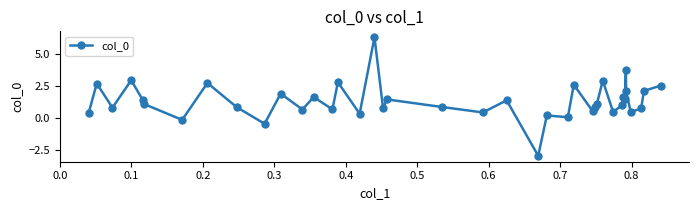

What is the greatest value displayed?

6.3